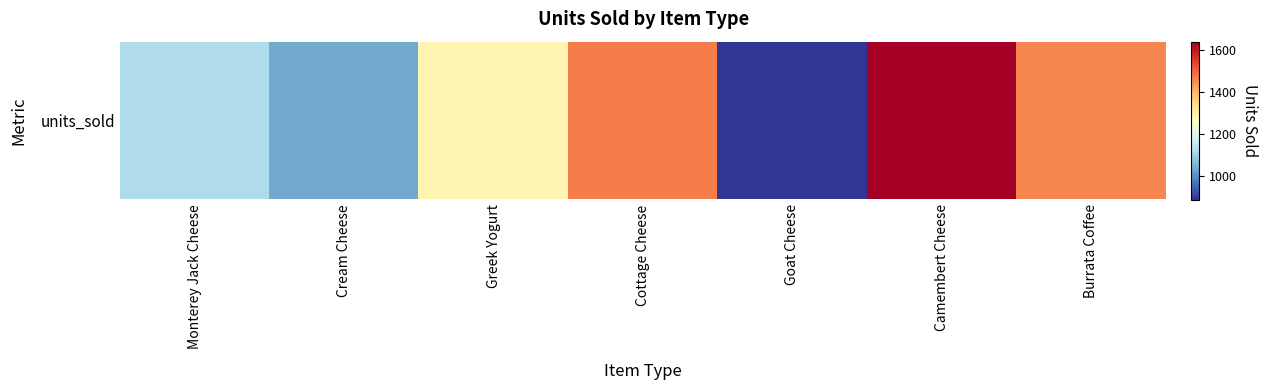

List the labels in order of value, smallest first.

Goat Cheese, Cream Cheese, Monterey Jack Cheese, Greek Yogurt, Burrata Coffee, Cottage Cheese, Camembert Cheese